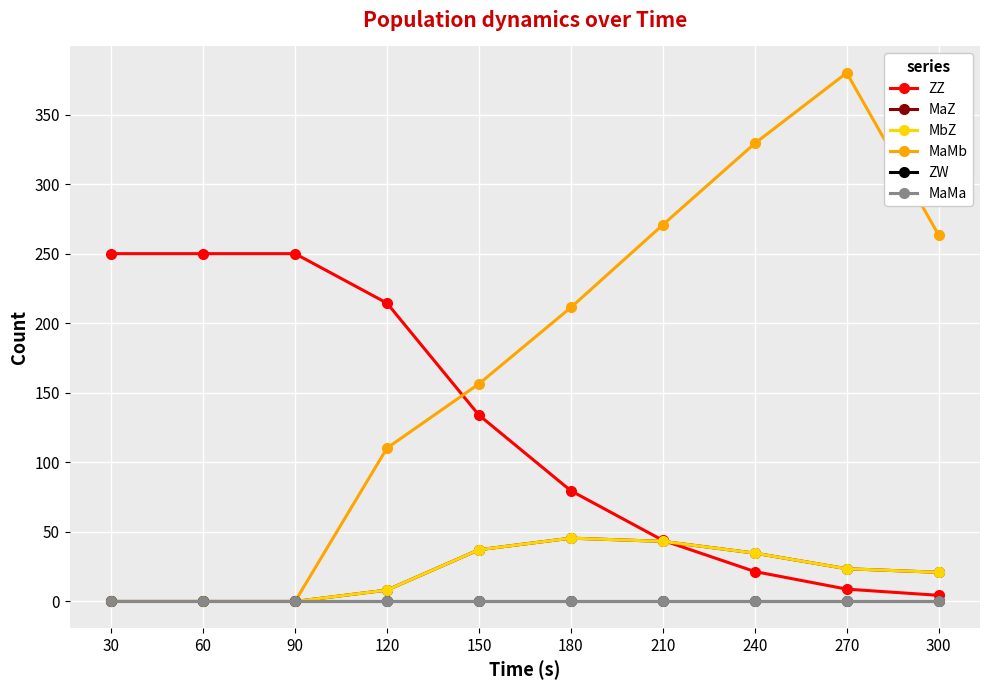

What is the spread (max minus min) of values at 90?

250.0